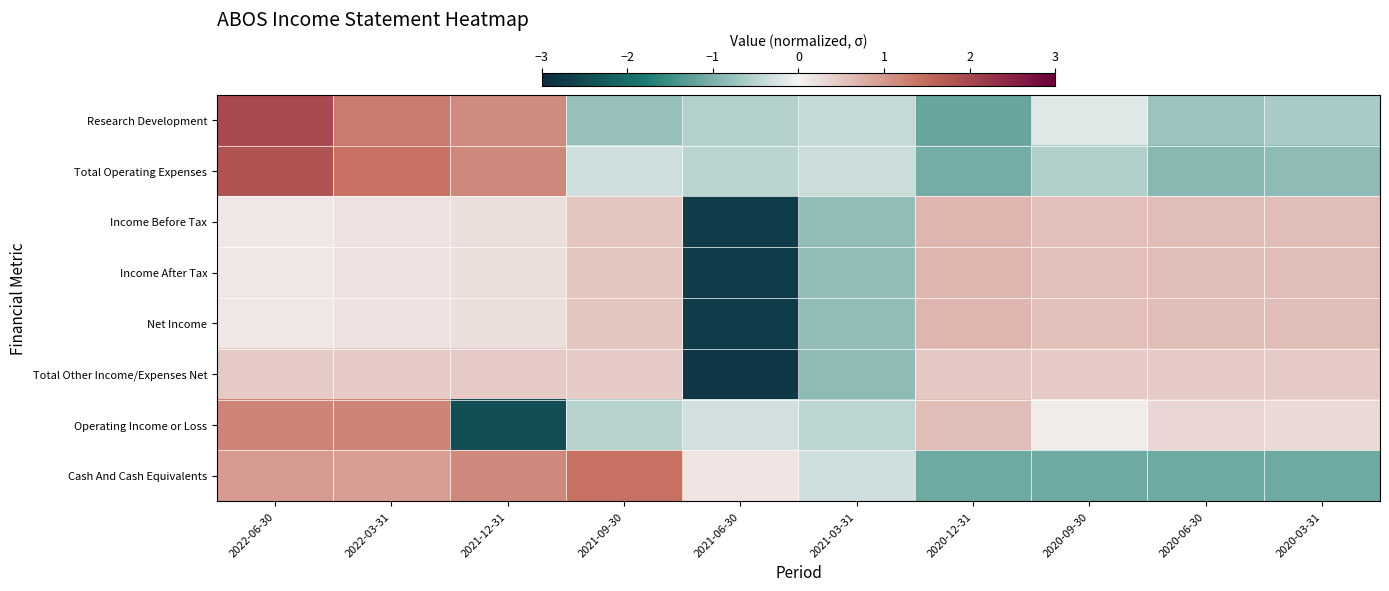

At how many categories does at least one series exceed 0?

9